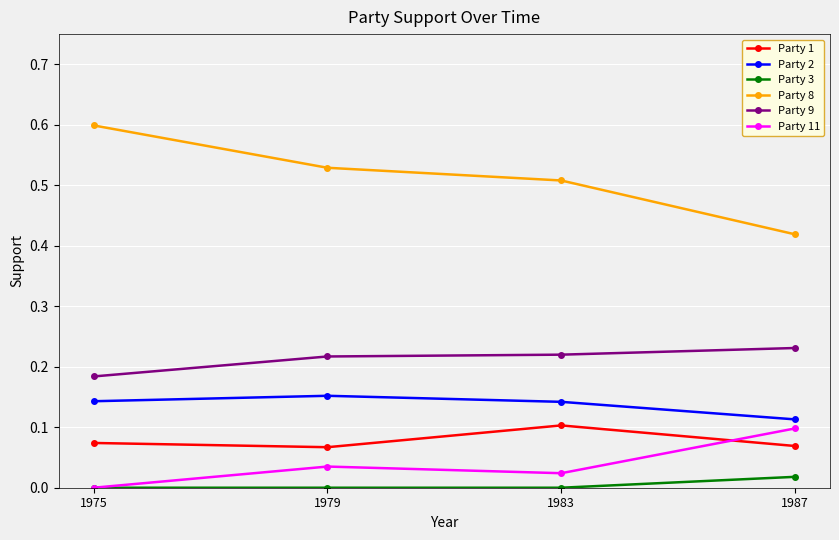

At how many categories does at least one series exceed 0?

4